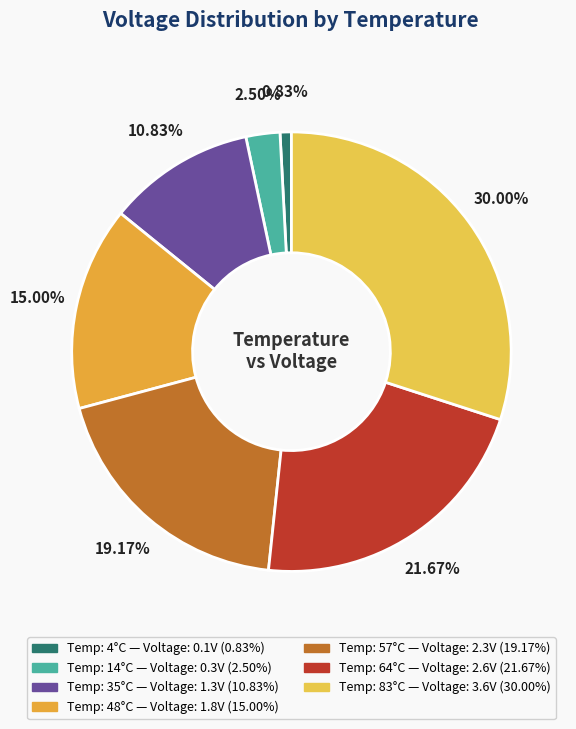

To the nearest percent, what is the difference between the largest and smallest slice percentages?

29%